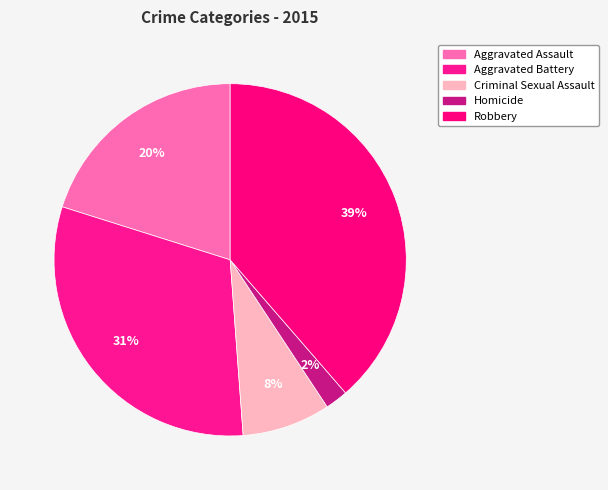

What percentage is the Aggravated Assault slice, to the nearest percent?

20%